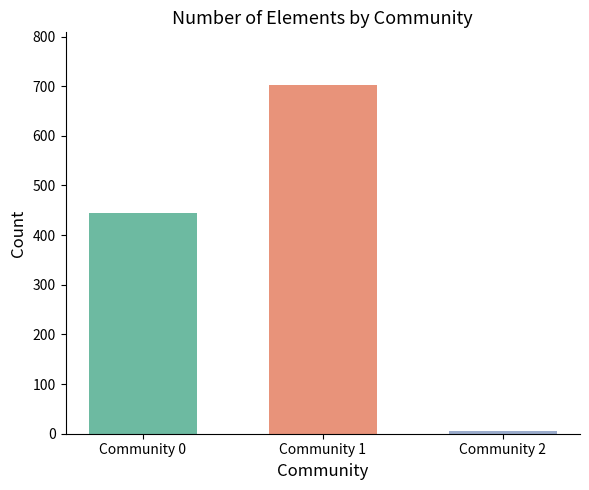

What is the greatest value displayed?

703